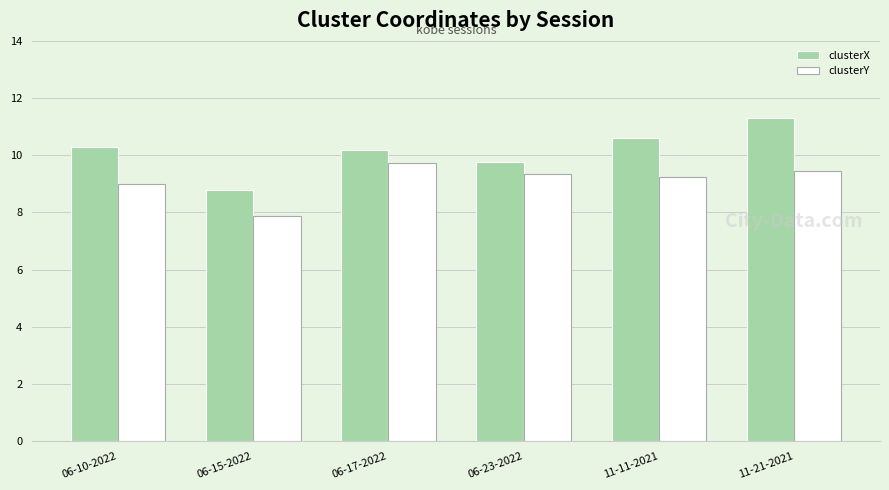

What is the minimum value shown in the chart?

7.9